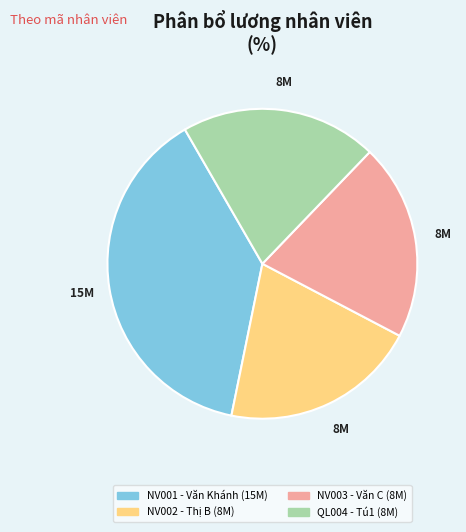

Is the sum of NV003 - Văn C and NV001 - Văn Khánh greater than half?

Yes